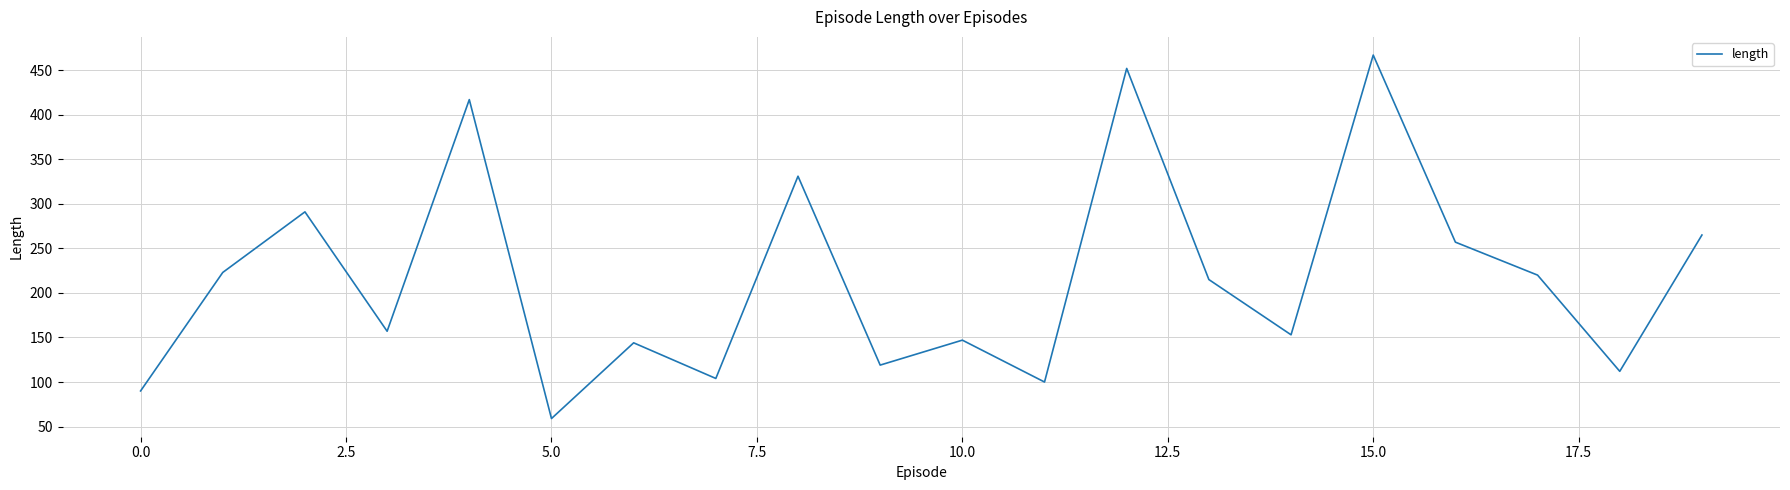

What is the difference between the maximum and minimum values?

408